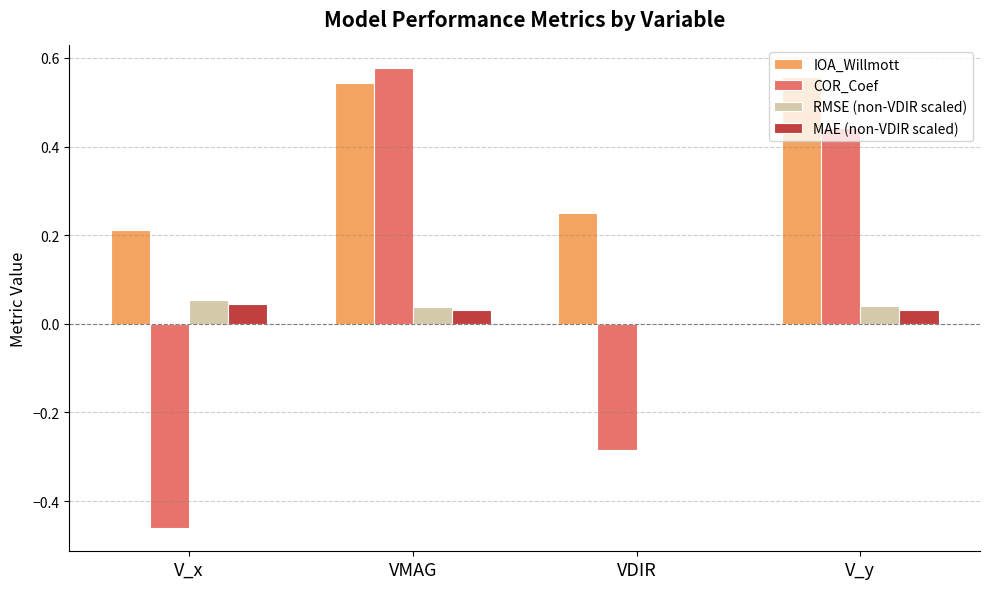

At which category is the sum across all series the highest?

VMAG